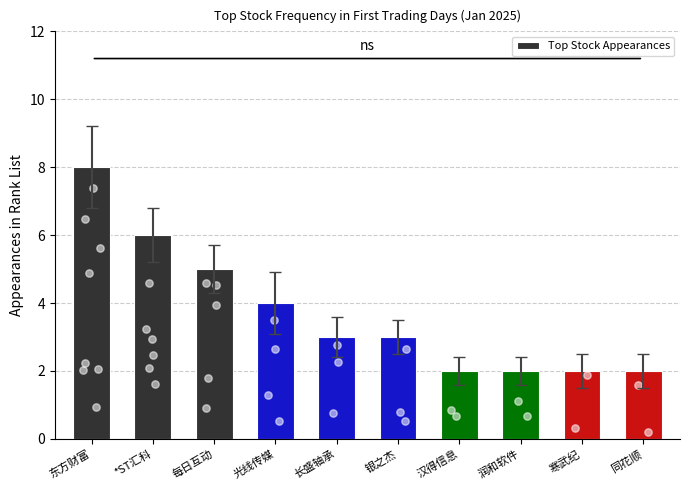

Which has a higher value, 寒武纪 or 汉得信息?

寒武纪